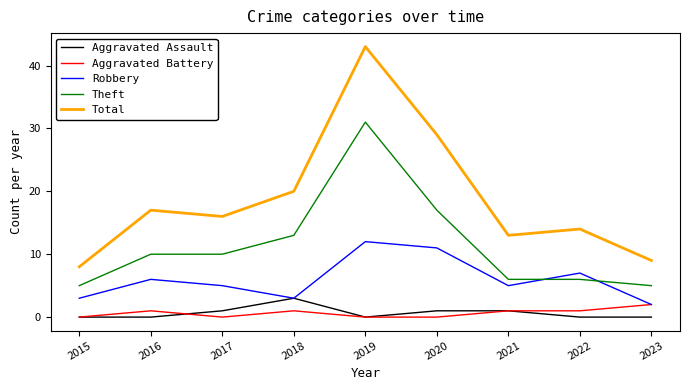

What is the difference between the maximum and minimum values in the Theft series?

26